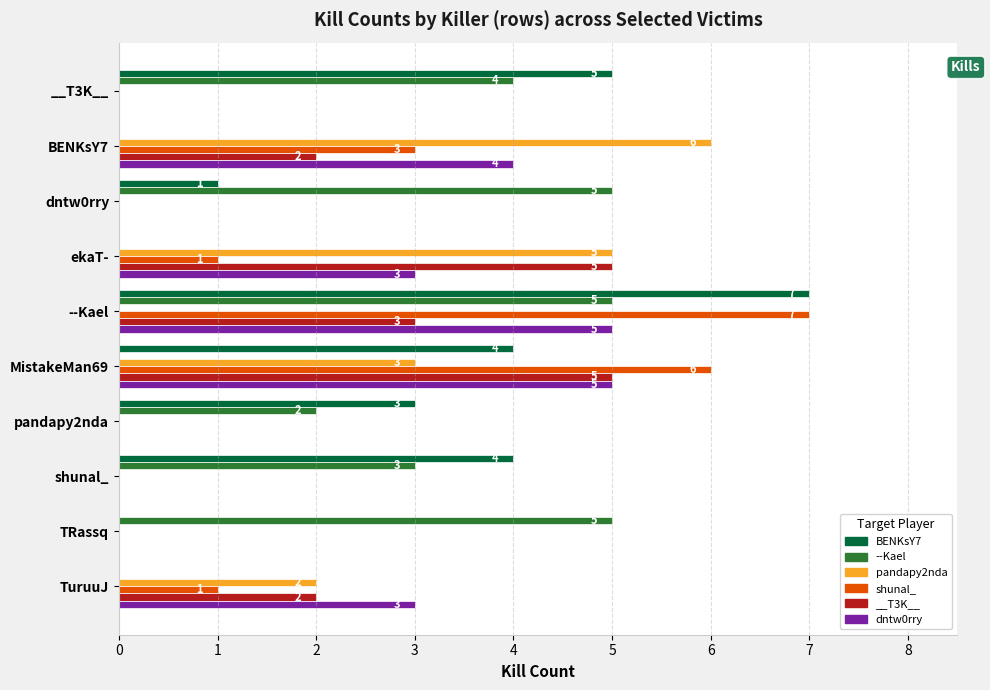

Does the chart contain any negative values?

No